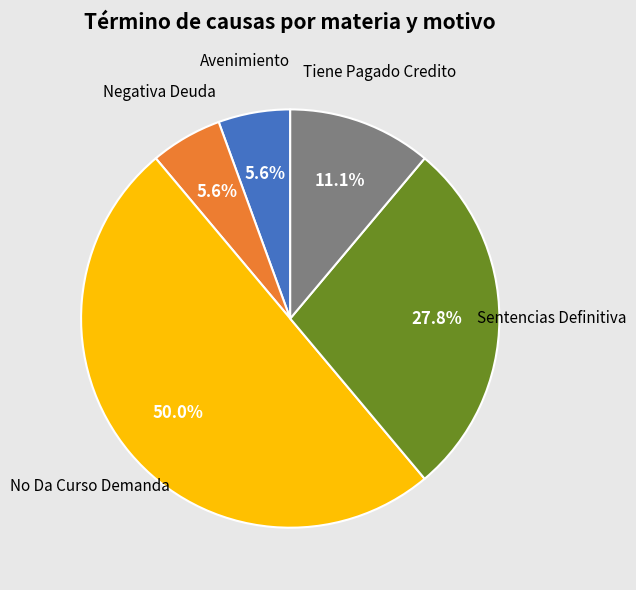

How many slices are in this pie chart?

5